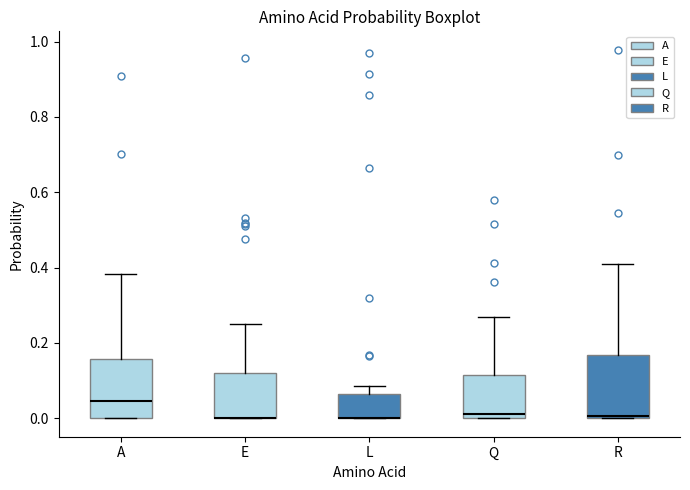

Reading left to right, transcribe this box plot: for each box, give where its median line is, the range the box spans, and where its two whiskers end, as read against the y-axis. The values are not printed on the chart, so give them approximately, as read against the axis.

A: median 0.04, box 0.00 to 0.16, whiskers 0.00 to 0.38
E: median 0.00 (drawn on the box's lower edge), box 0.00 to 0.12, whiskers 0.00 to 0.26
L: median 0.00 (drawn on the box's lower edge), box 0.00 to 0.06, whiskers 0.00 to 0.08
Q: median 0.02, box 0.00 to 0.12, whiskers 0.00 to 0.26
R: median 0.00 (just above the box's lower edge), box 0.00 to 0.16, whiskers 0.00 to 0.40